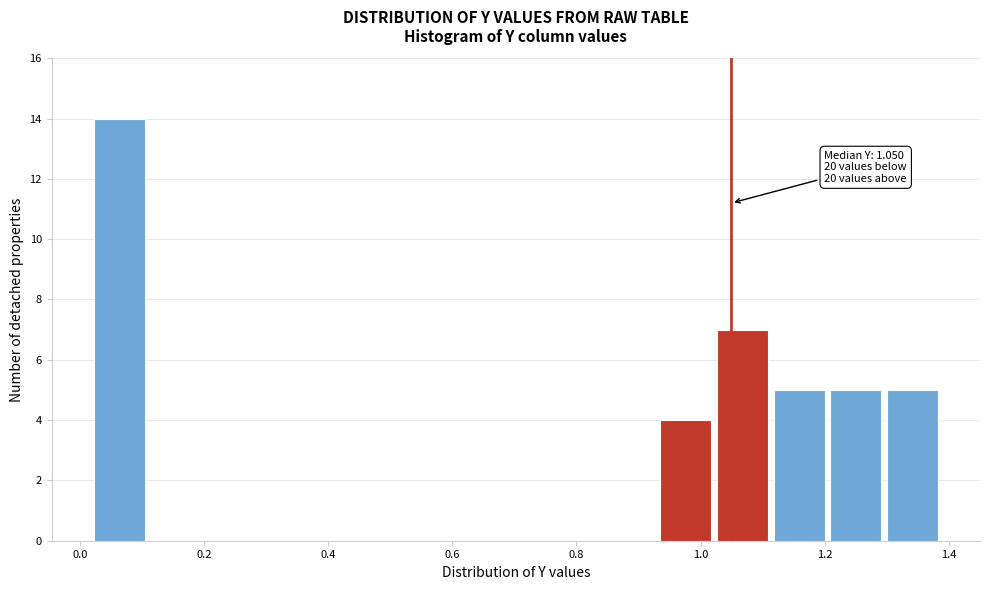

Which range on the x-axis has the tallest bar?

0.02 to 0.12